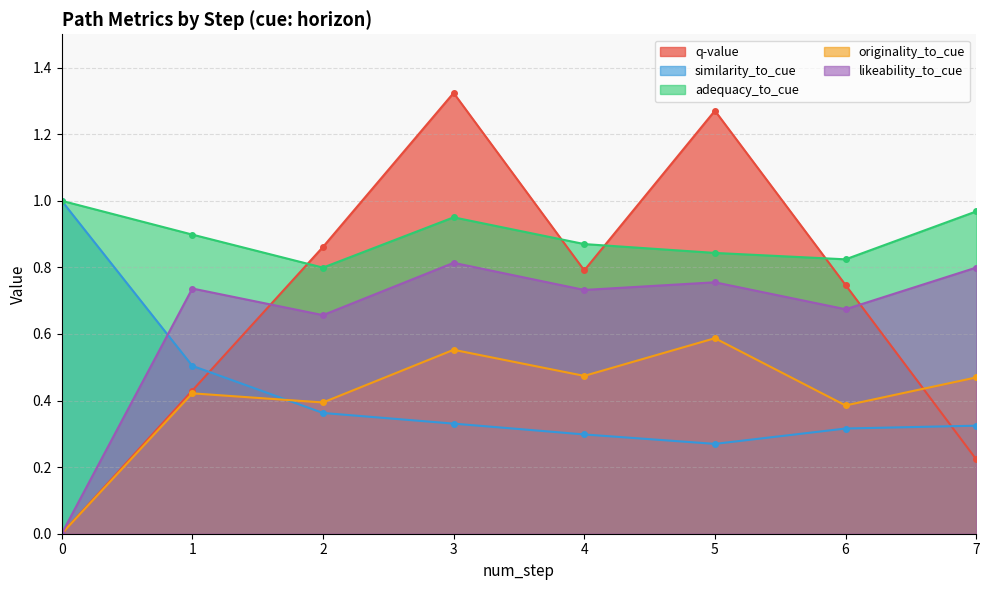

At how many categories does at least one series exceed 0?

8